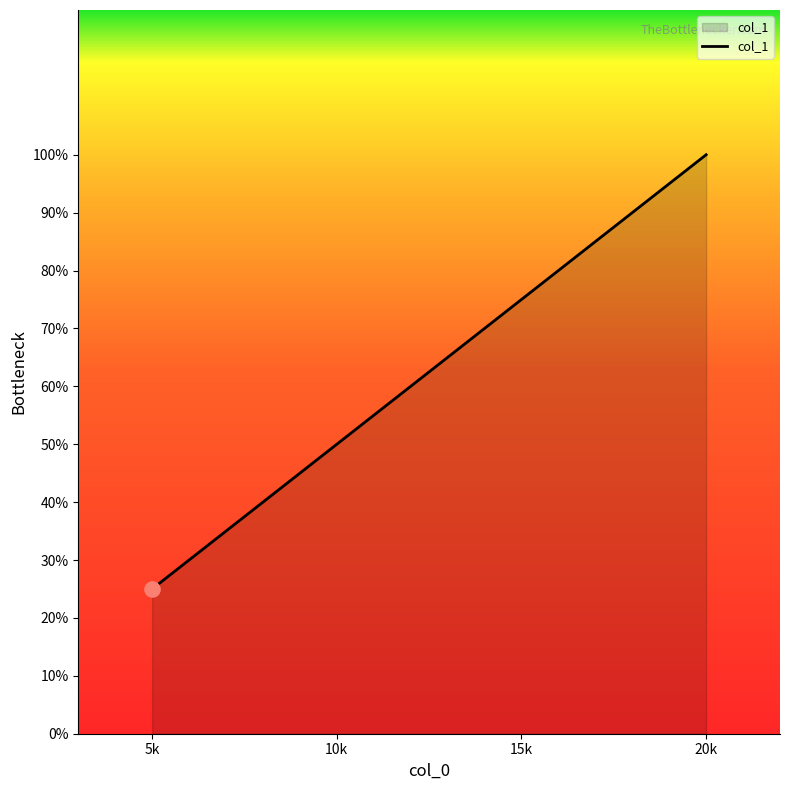

Between 15k and 10k, which is larger?

15k